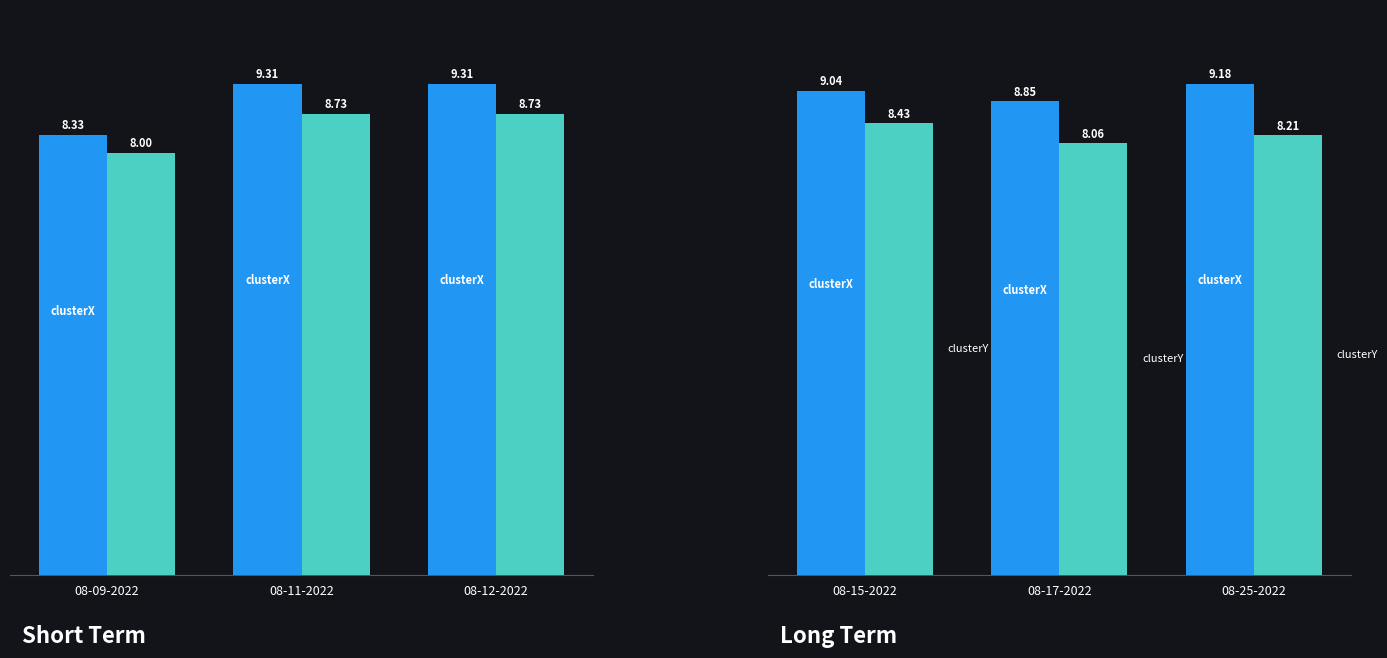

What position from the left is 08-17-2022?

2